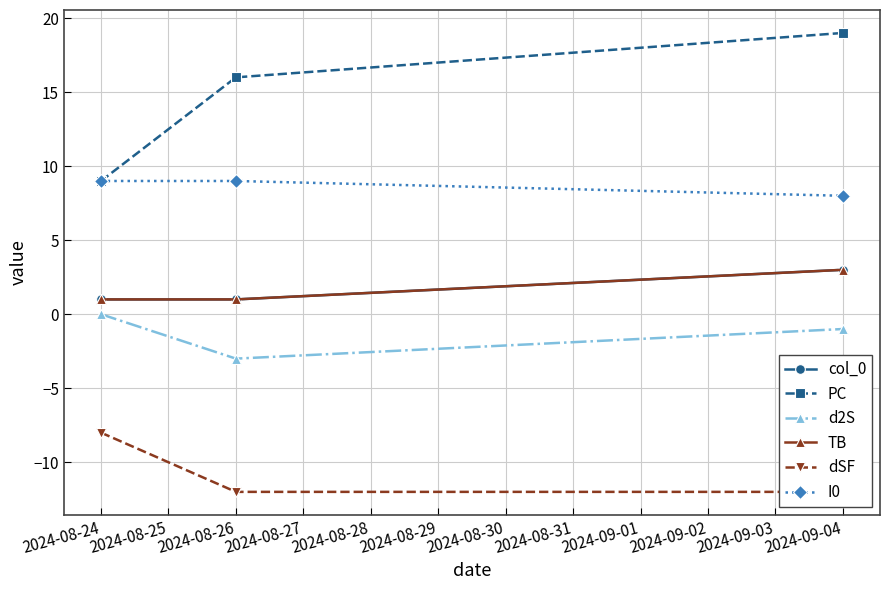

The value of PC at 2024-08-24 is 9. True or false?

True